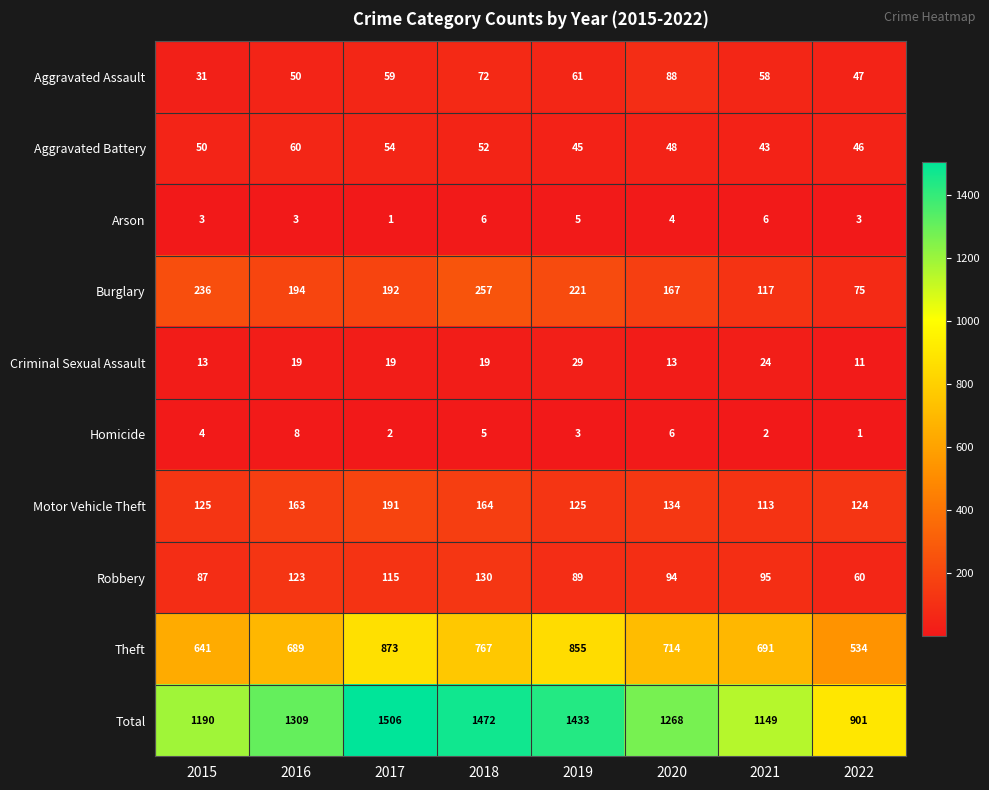

At which category does the chart reach its peak across all series?

2017